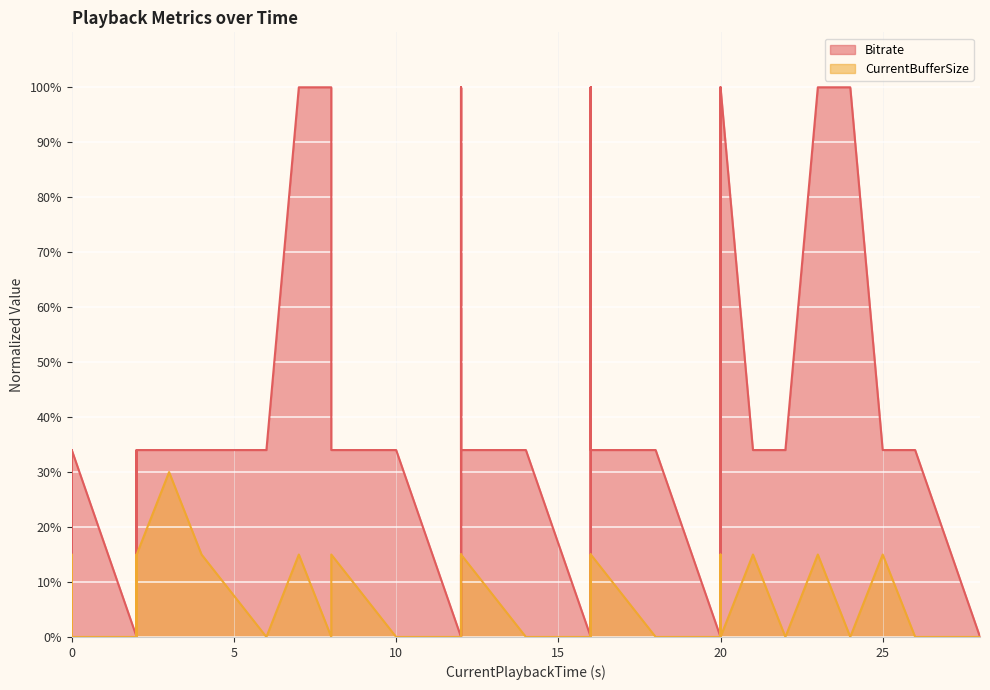

Which series has the largest range (max minus min)?

Bitrate